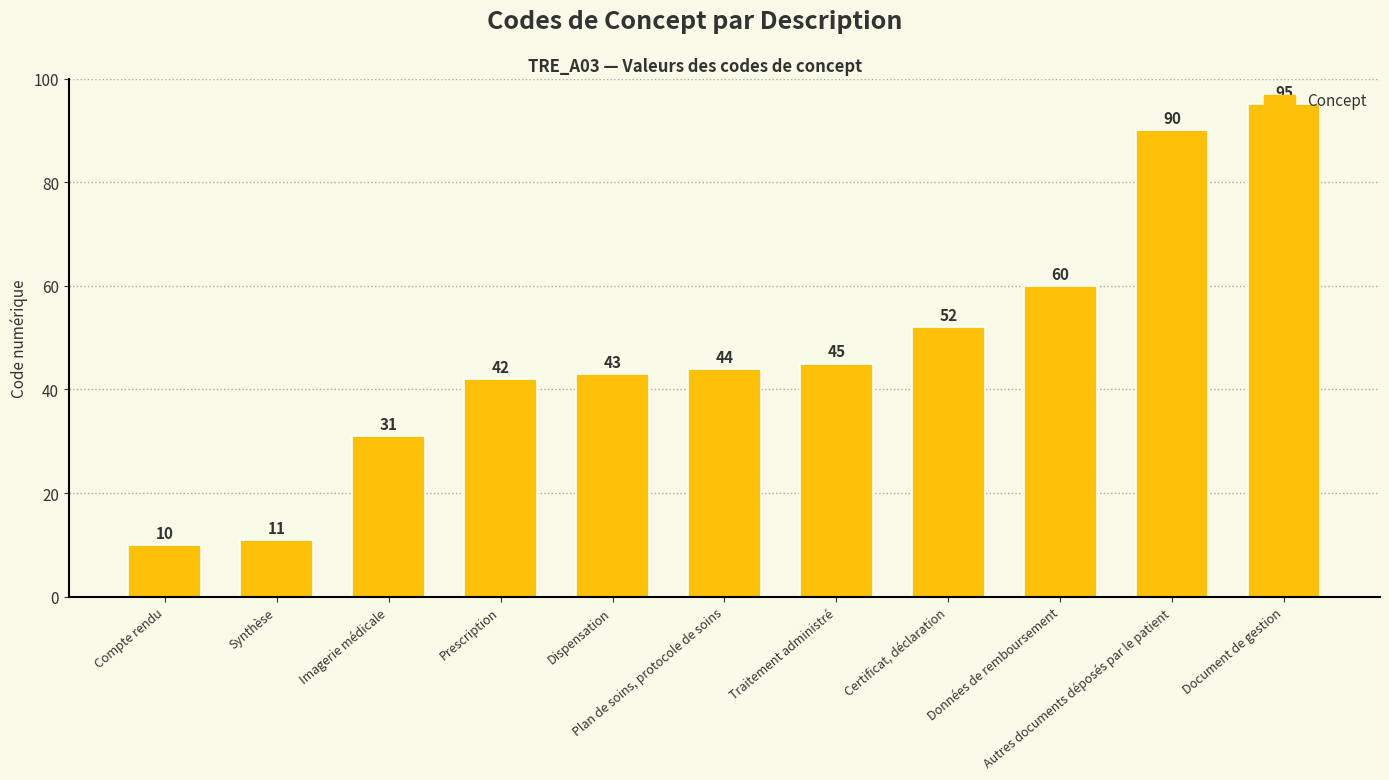

What is the label of the 7th bar from the right?

Dispensation